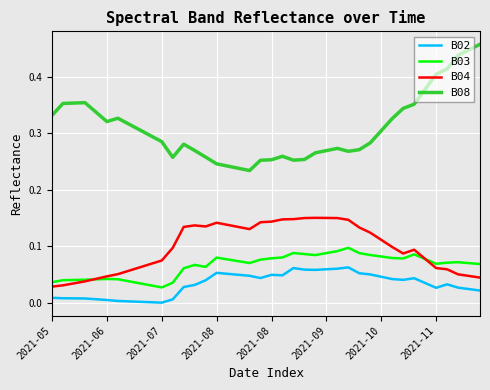

True or false: B02 and B03 cross at least once.

False